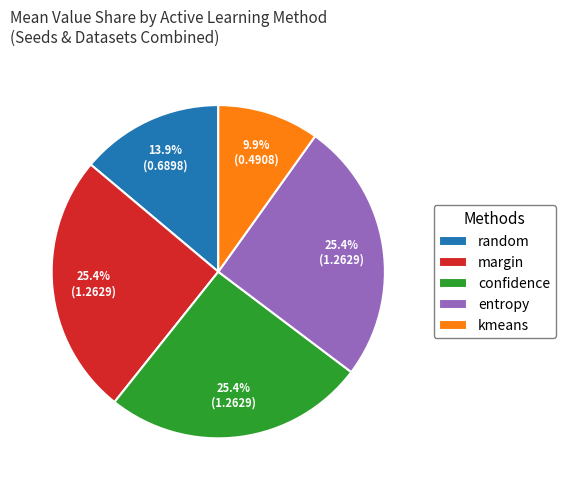

How many segments does this pie chart have?

5